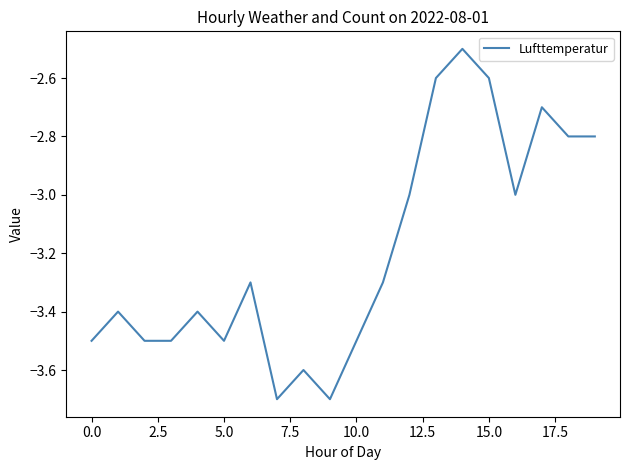

Does the chart have visible grid lines?

No